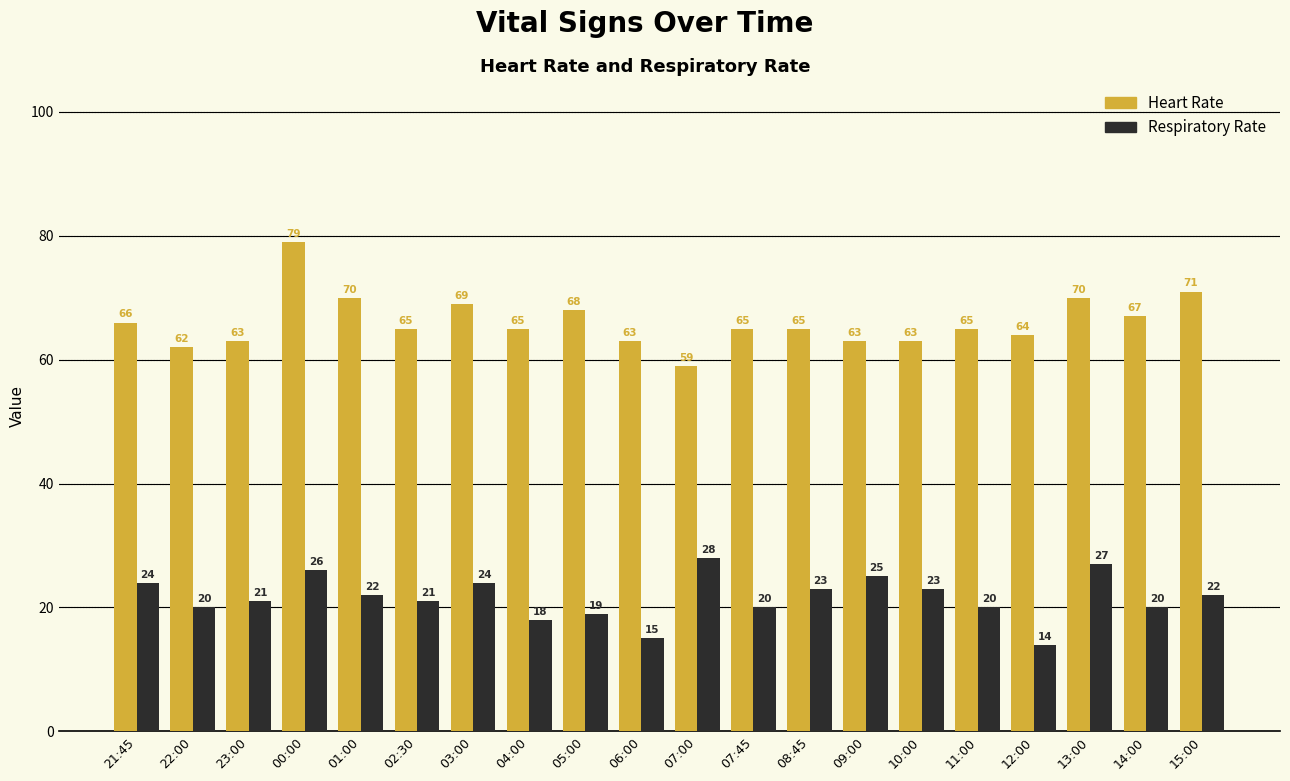

The Heart Rate series shows 44 at 11:00. True or false?

False